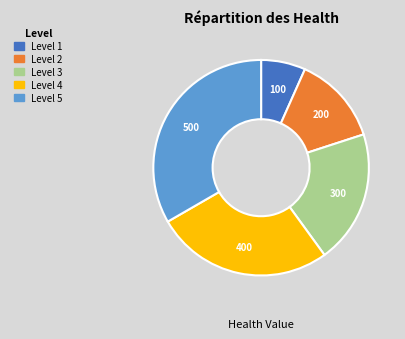

Does any single category account for the majority?

No